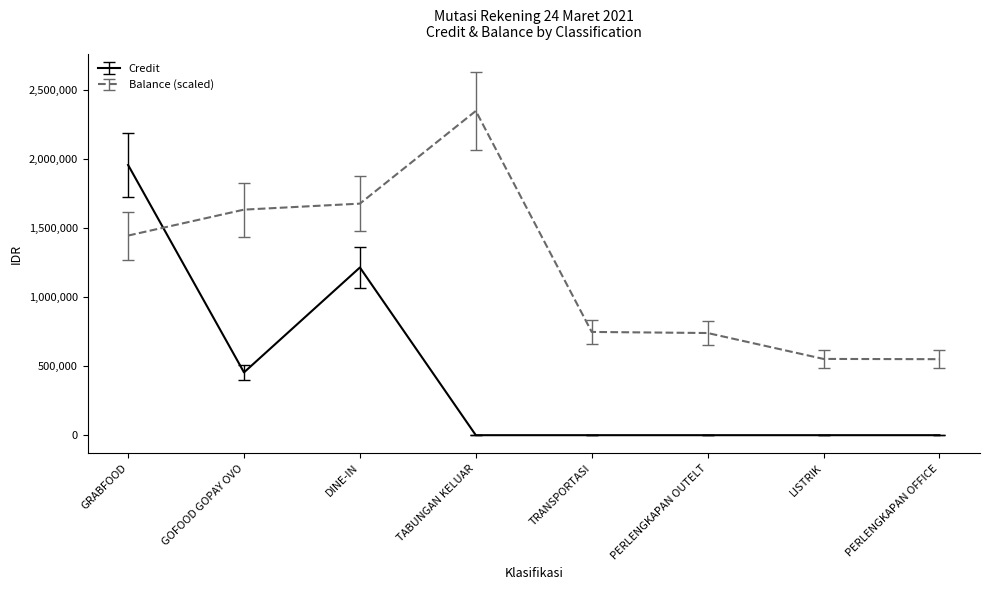

What is the difference between the maximum and minimum values in the Credit series?

1954418.0